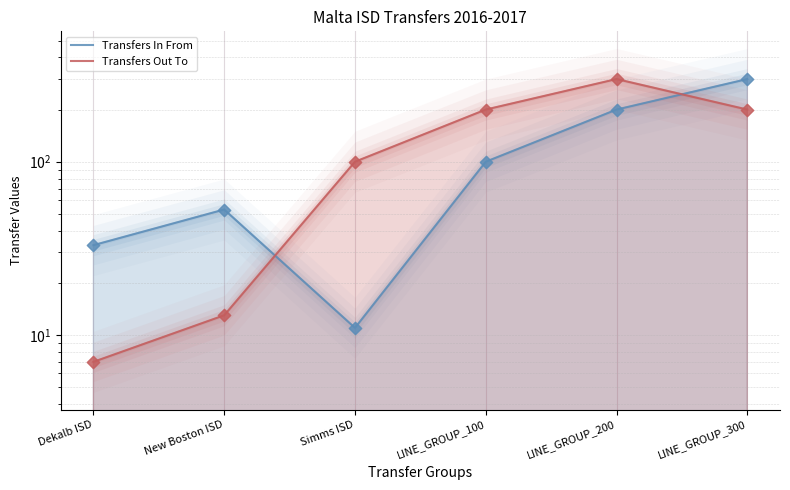

Which series has the largest Y range (max minus min)?

Transfers Out To